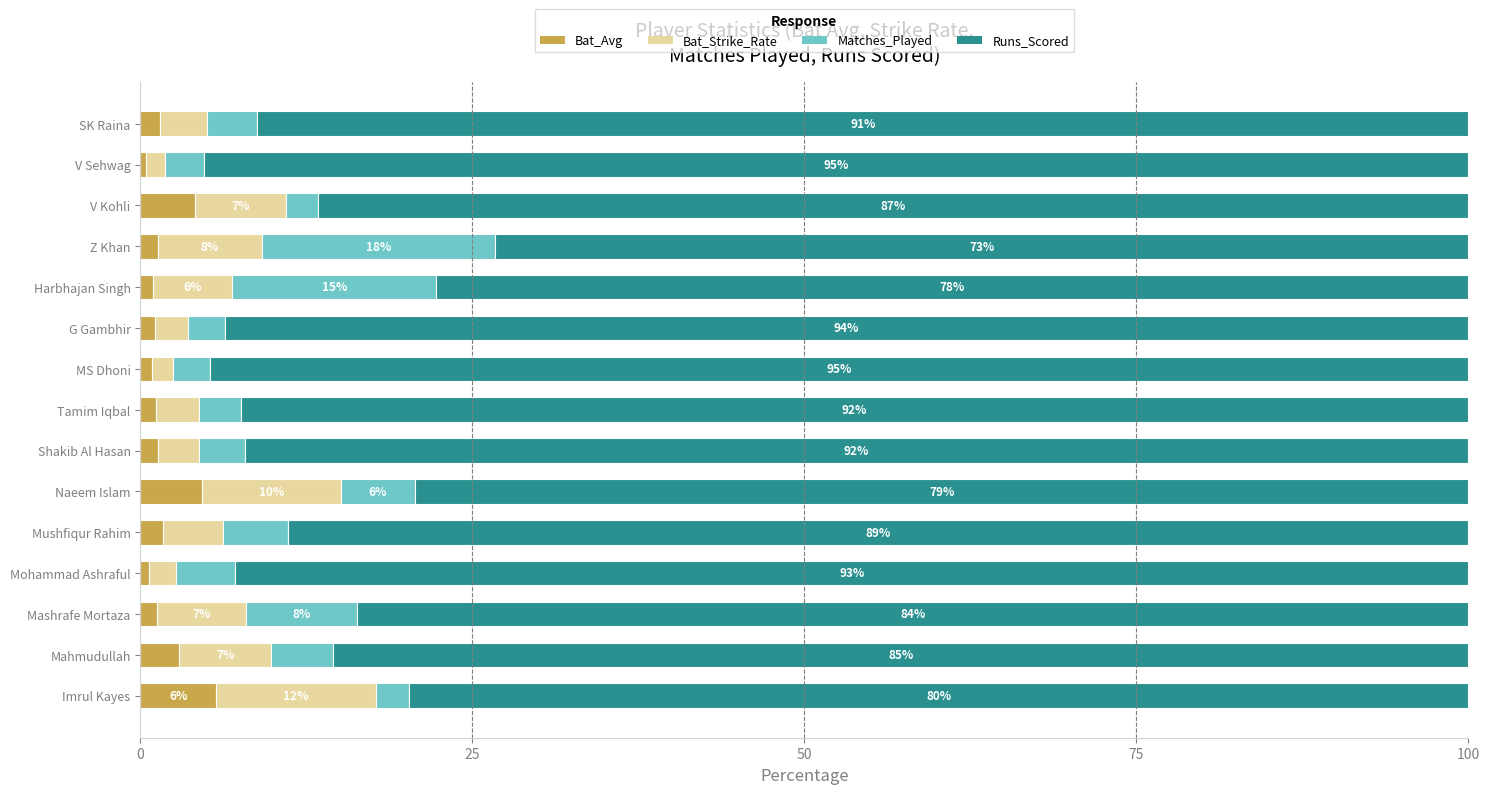

What is the maximum value for Bat_Avg?

5.7